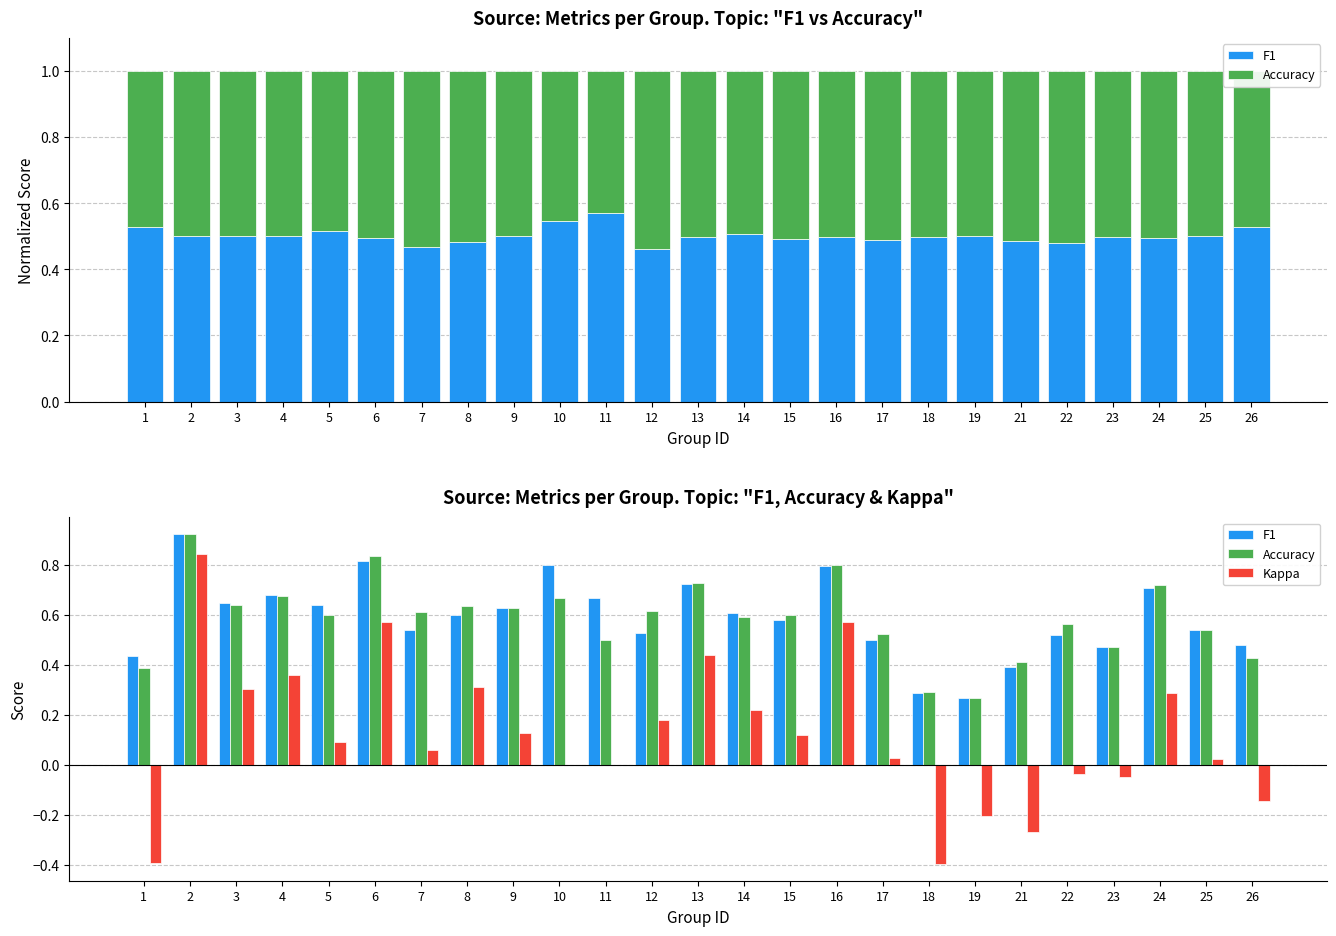

What is the value of the F1 bar at the 17th from the left?

0.5